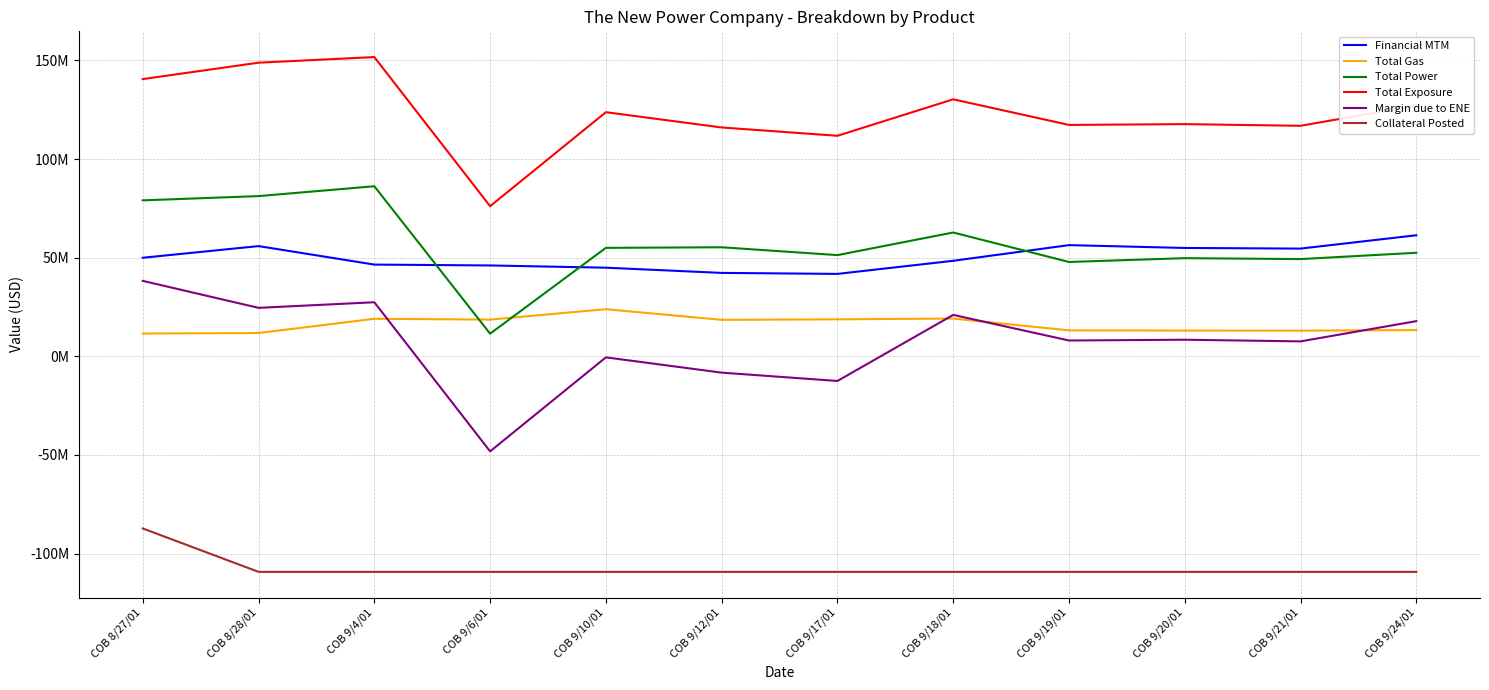

Does the chart have visible grid lines?

Yes